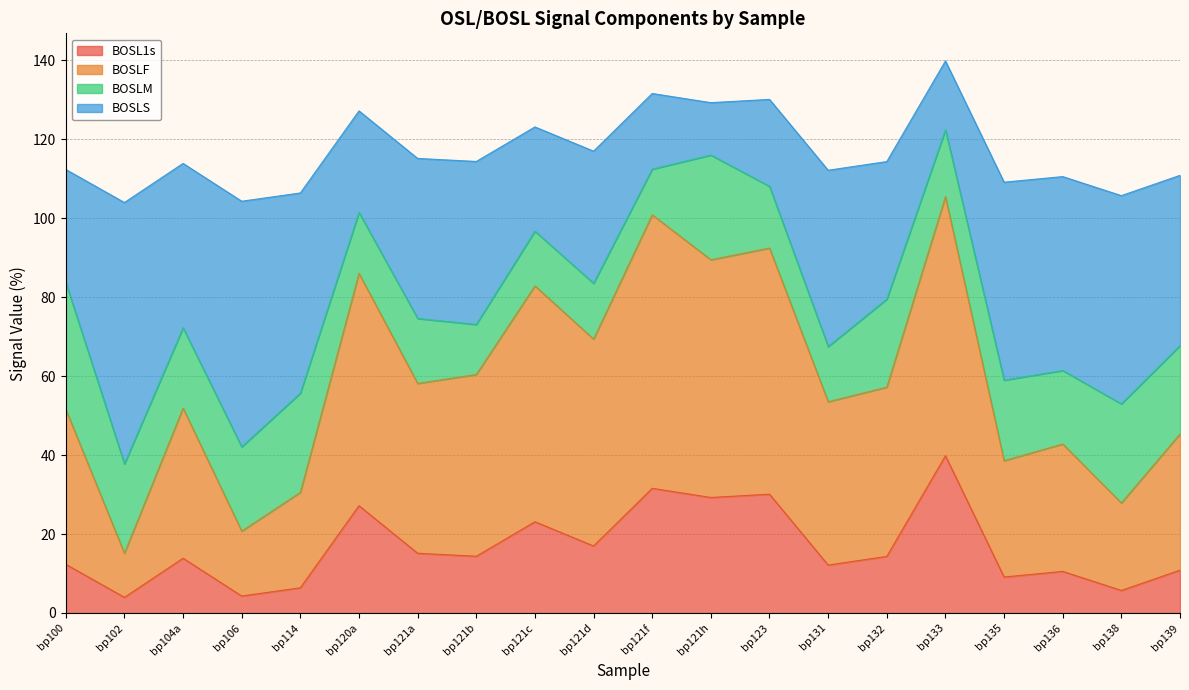

What is the lowest value of the BOSL1s series?

4.0